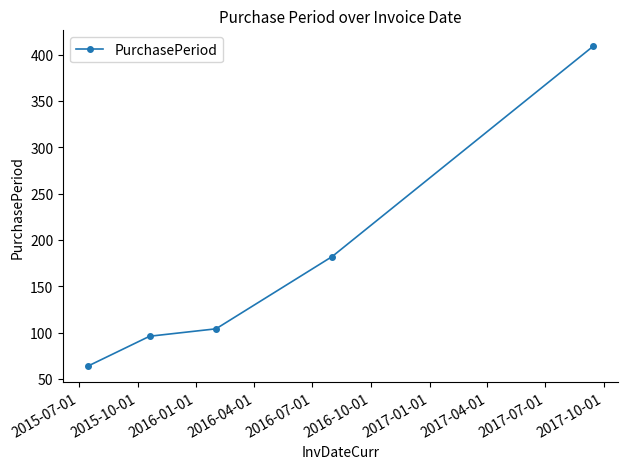

How many data points does each series have?

5